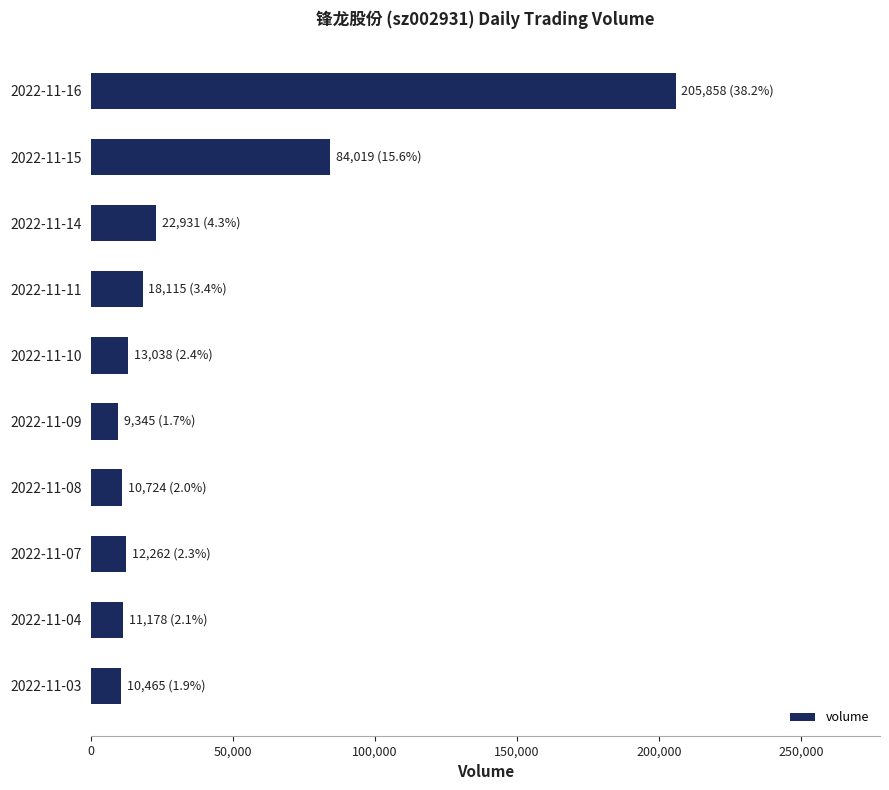

What is the change in value from 2022-11-16 to 2022-11-08?

-195134